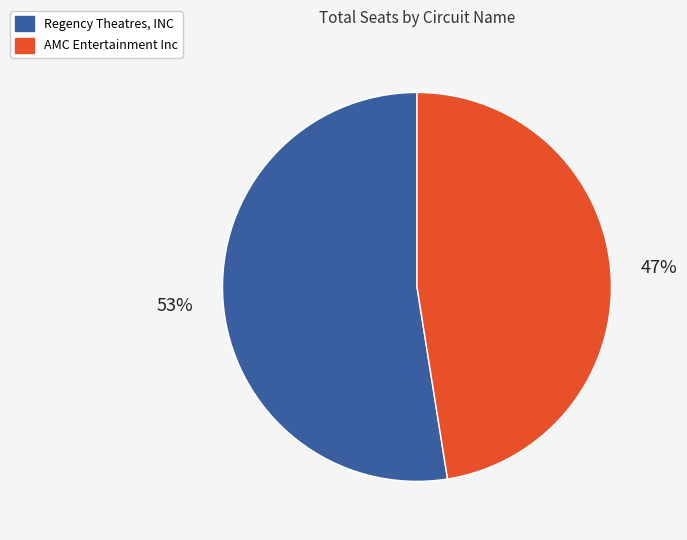

The Regency Theatres, INC slice represents 53% of the pie. True or false?

True